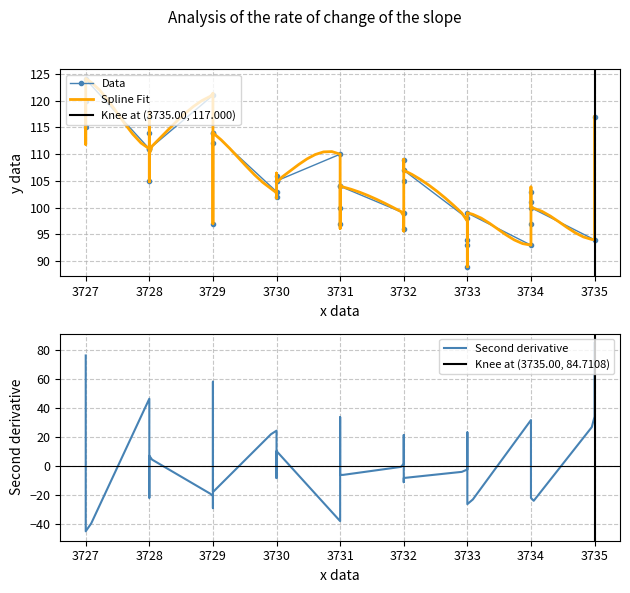

Where is the first local minimum?

3727